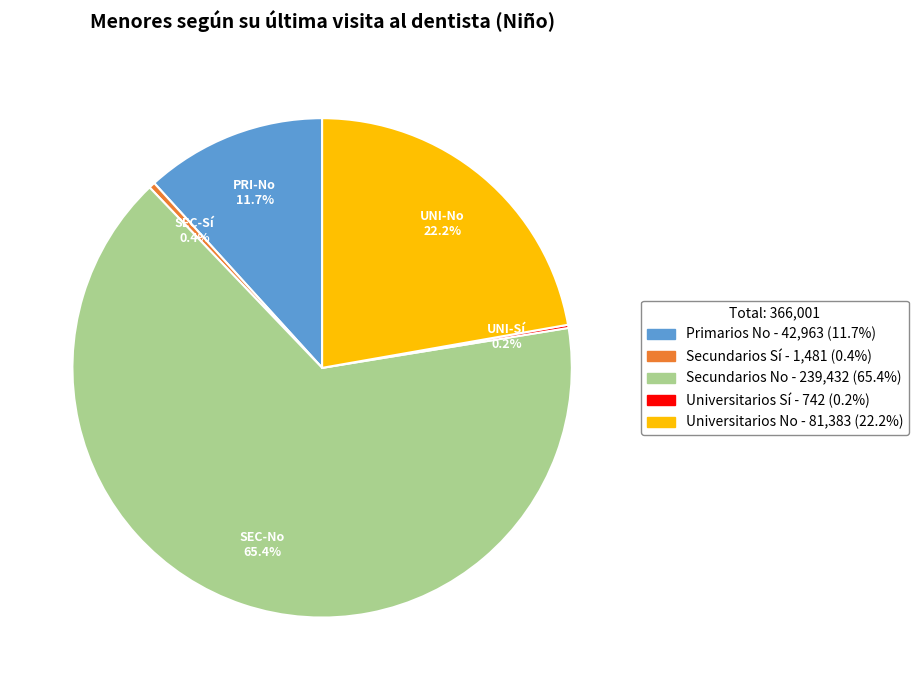

What percentage is the Secundarios No slice, to the nearest percent?

65%